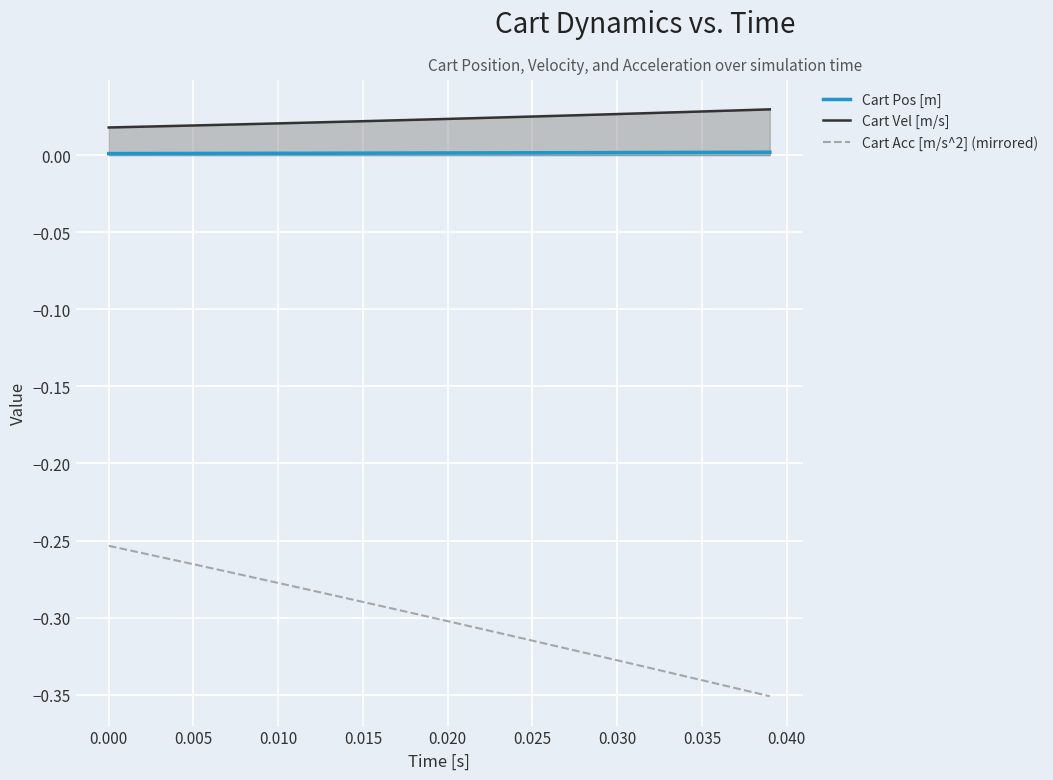

How many lines are shown in the chart?

3